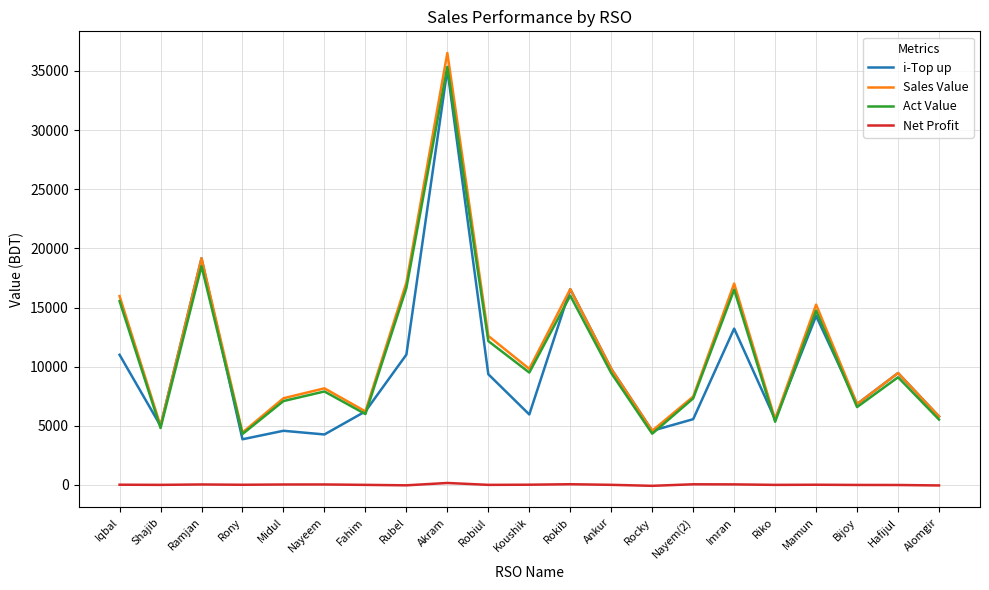

What is the minimum value for Net Profit?

-77.5